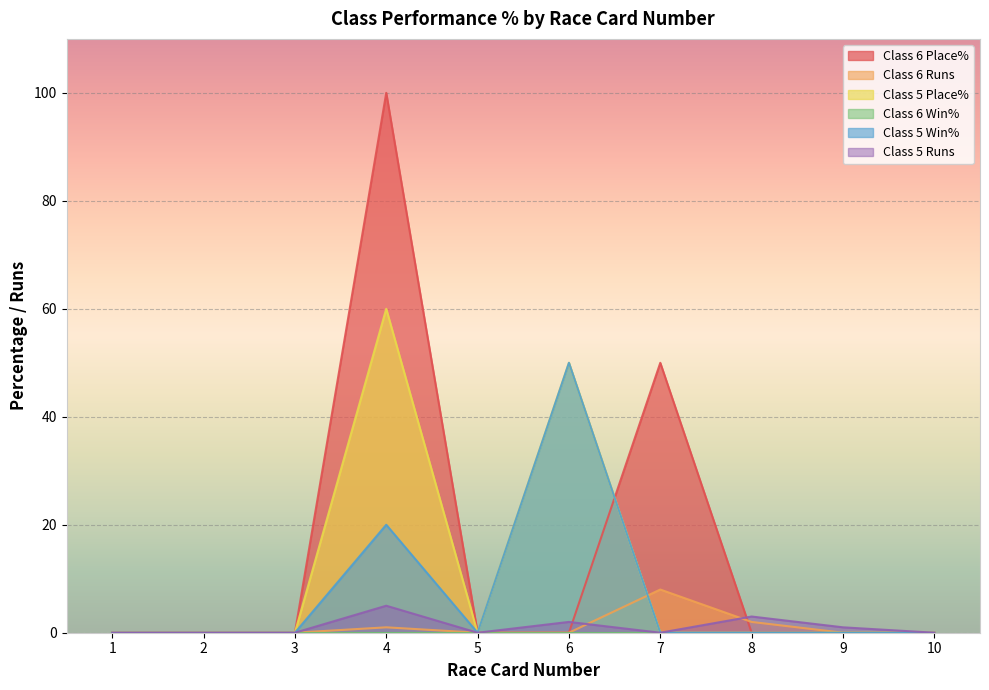

True or false: Class 5 Win% has a value of -26 at 9.

False